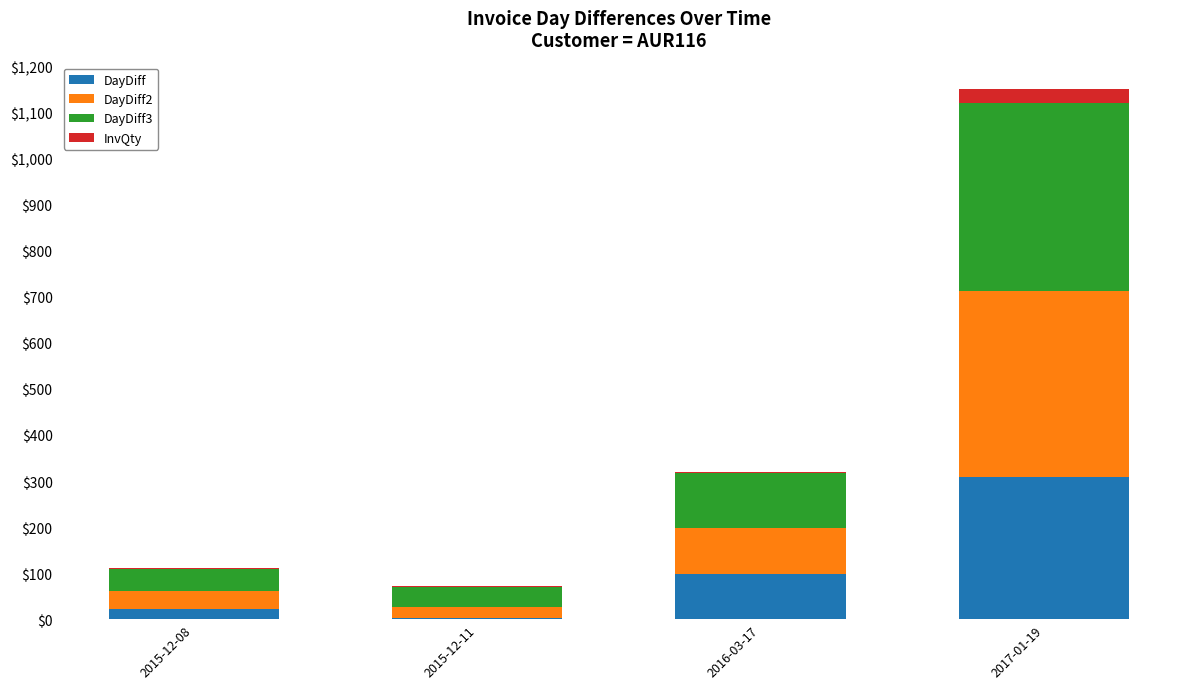

At which category is the sum across all series the highest?

2017-01-19